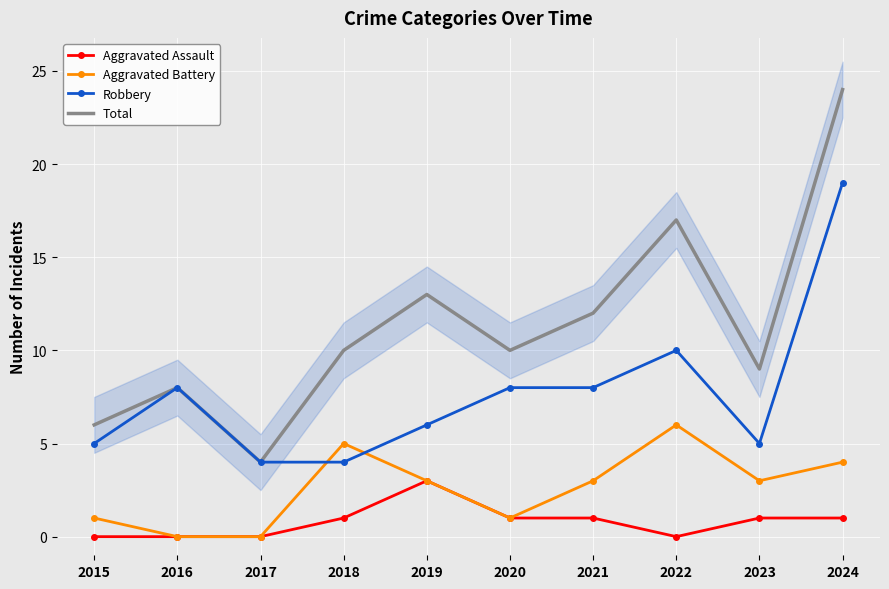

Which category has the highest value across all series?

2024